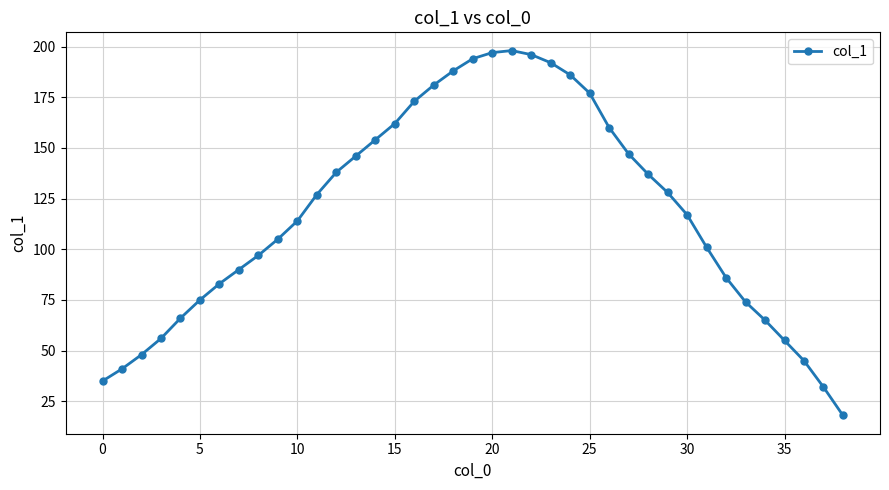

What is the sum of all values?

4584